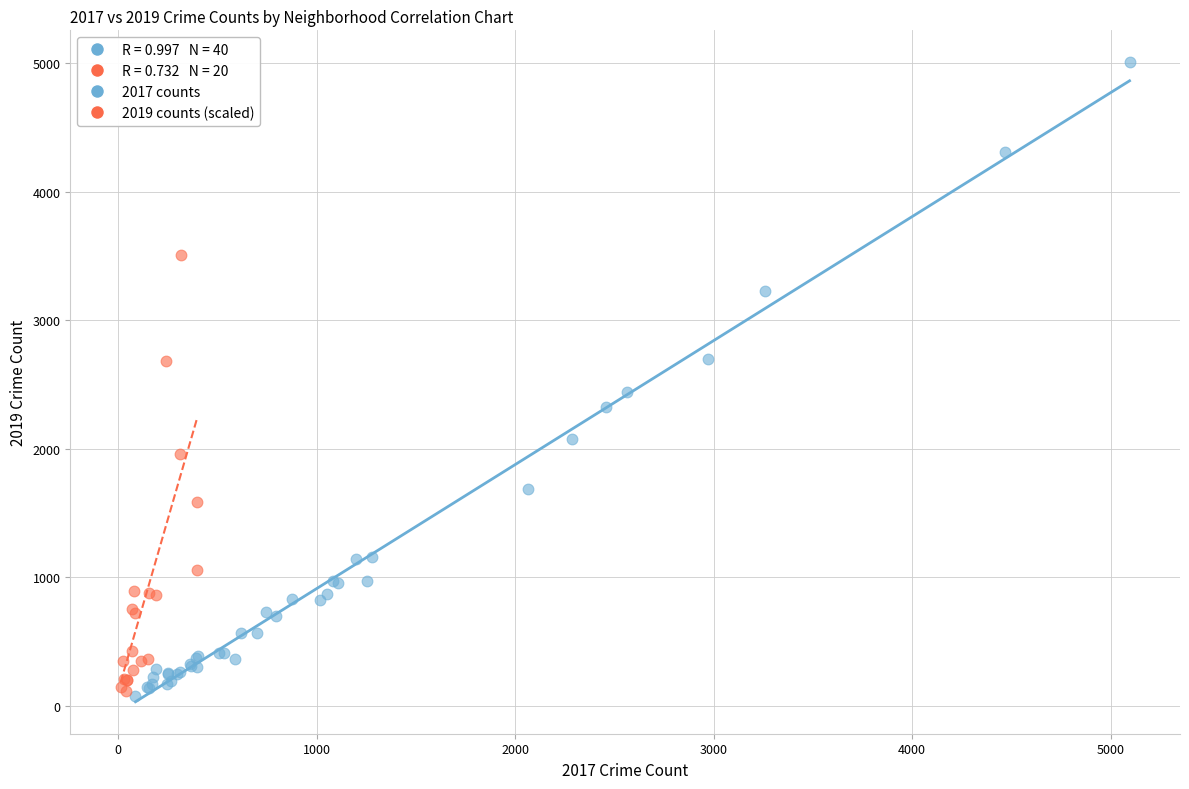

Which series contains the highest Y value?

2017 counts